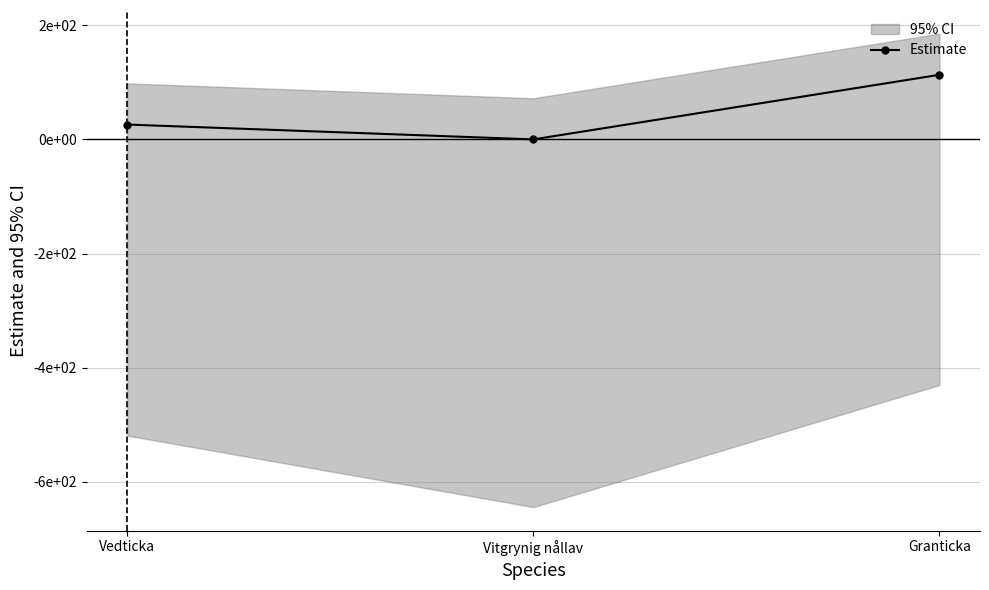

What position from the left is Vedticka?

1